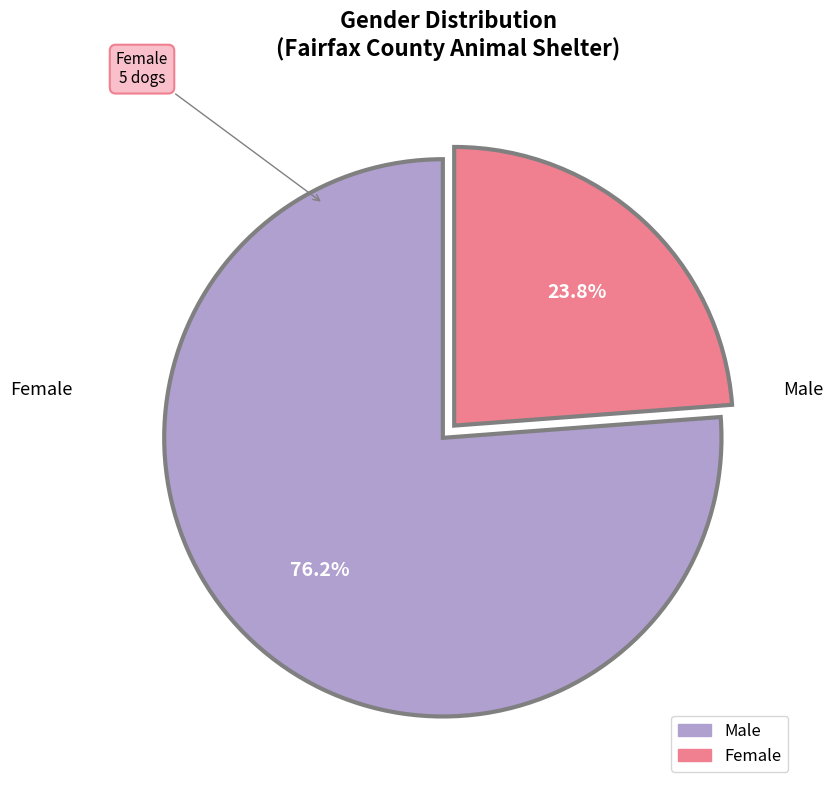

Is Female the majority of the pie?

No